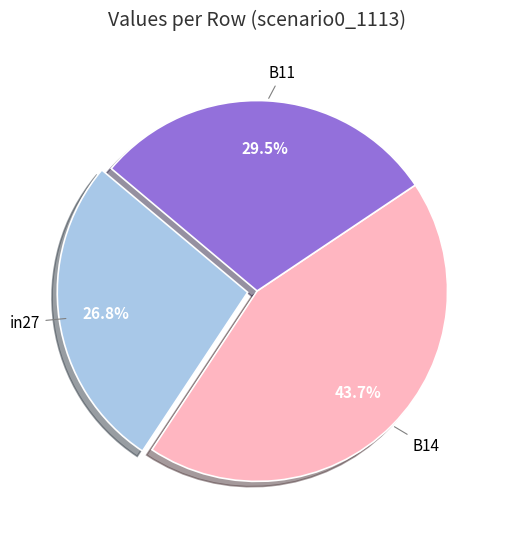

How many slices are in this pie chart?

3